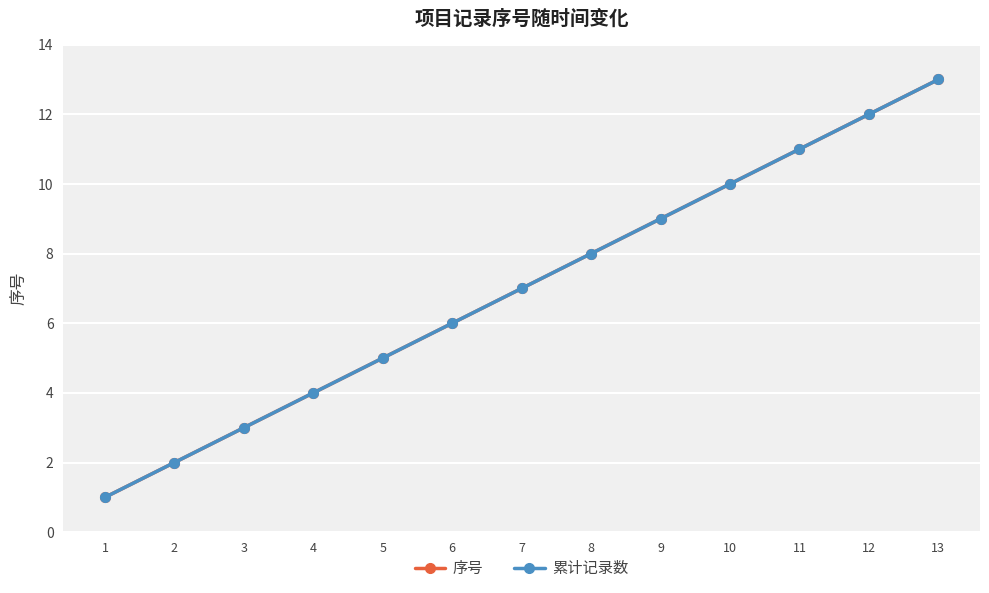

At which label does 序号 first exceed 7?

8